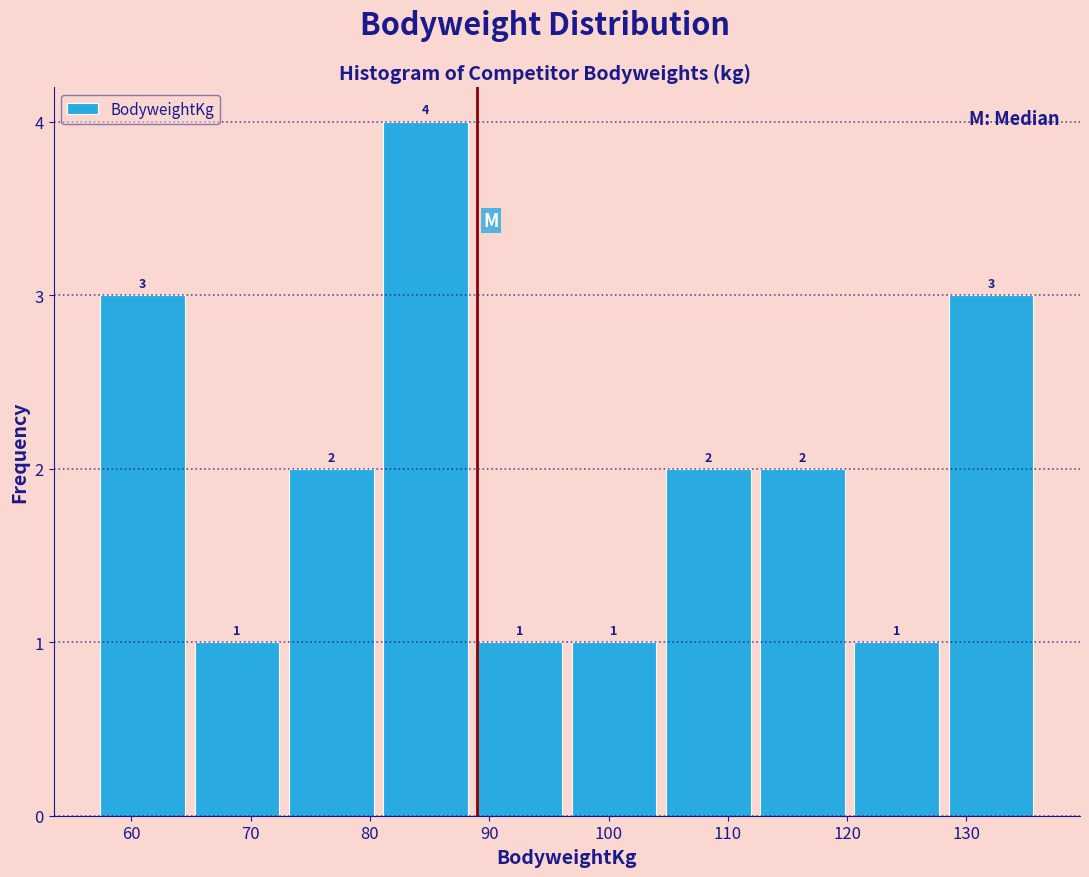

Which range on the x-axis has the tallest bar?

80.7 to 88.6